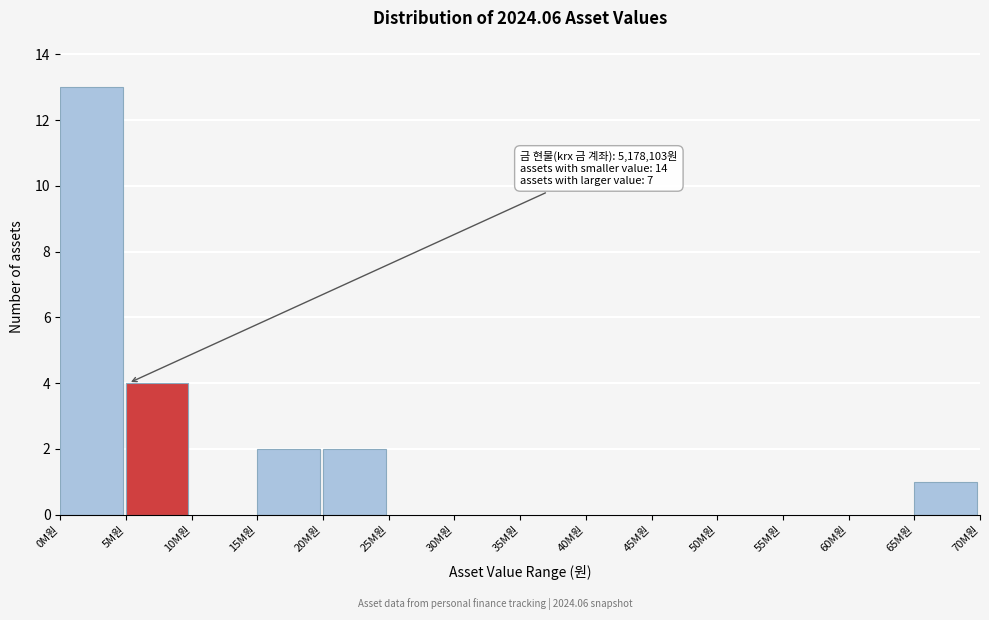

Over which range of the x-axis is the bar tallest?

0 to 5